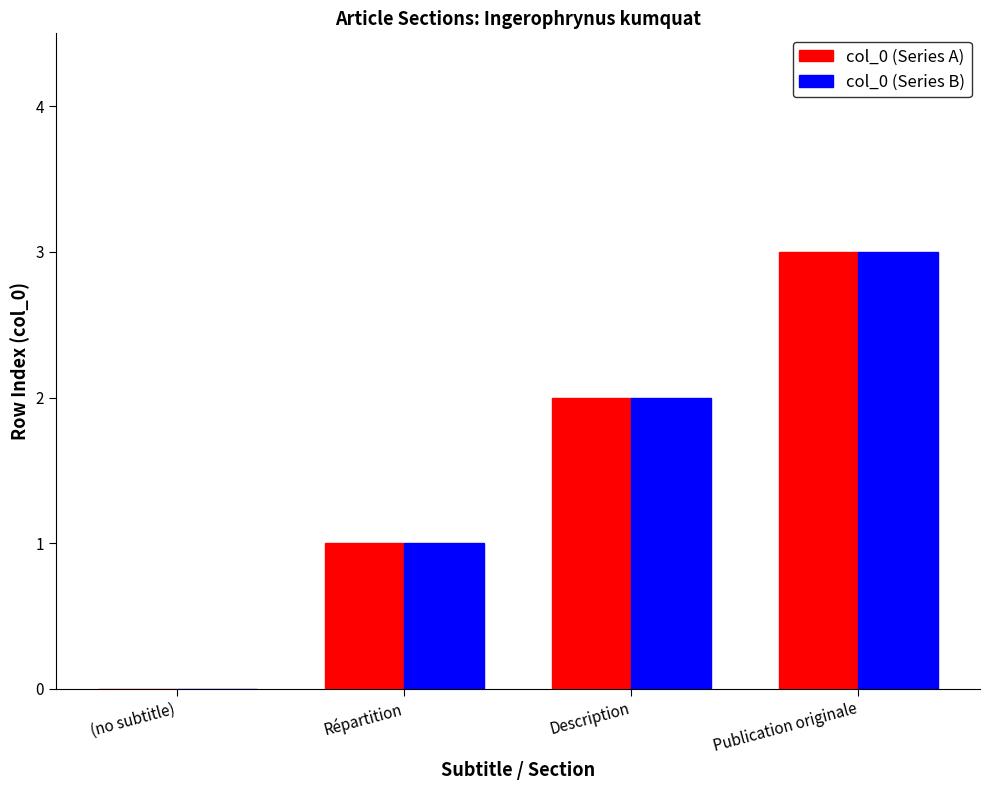

How many positive values does the col_0 (Series A) series have?

3